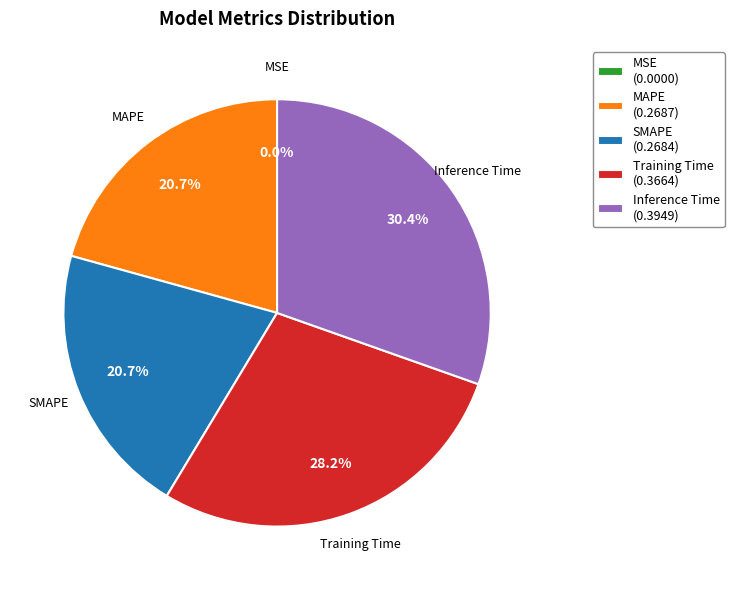

Which category has the biggest portion of the pie?

Inference Time